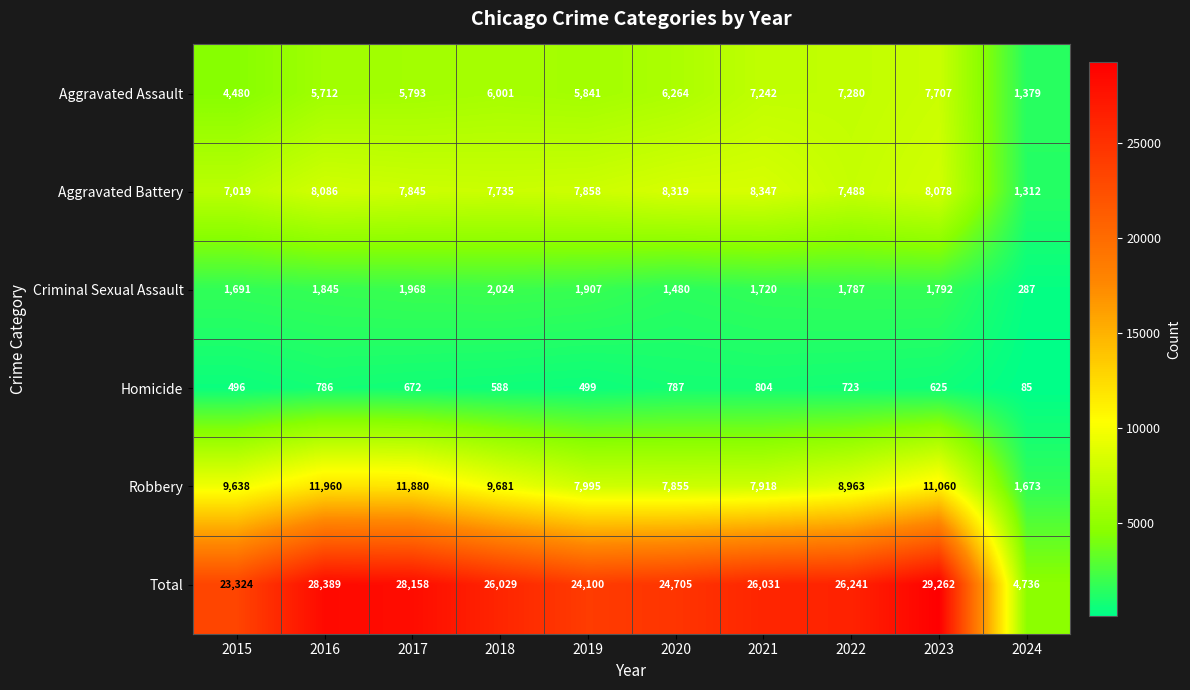

What is the difference between the second highest and minimum values in the Aggravated Battery series?

7007